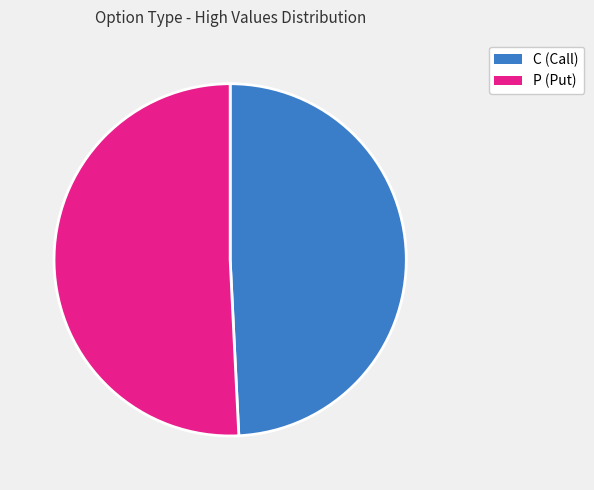

True or false: C accounts for 49% of the total.

True